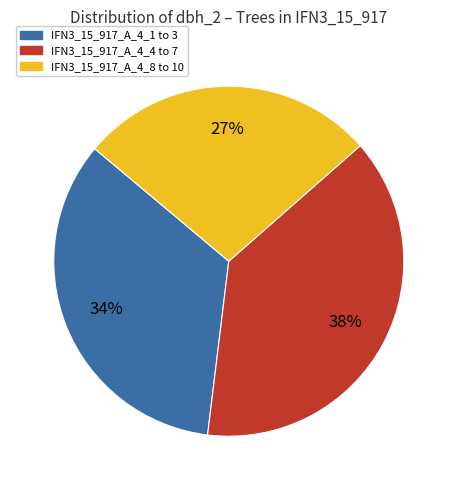

To the nearest percent, what is the average slice percentage?

33%